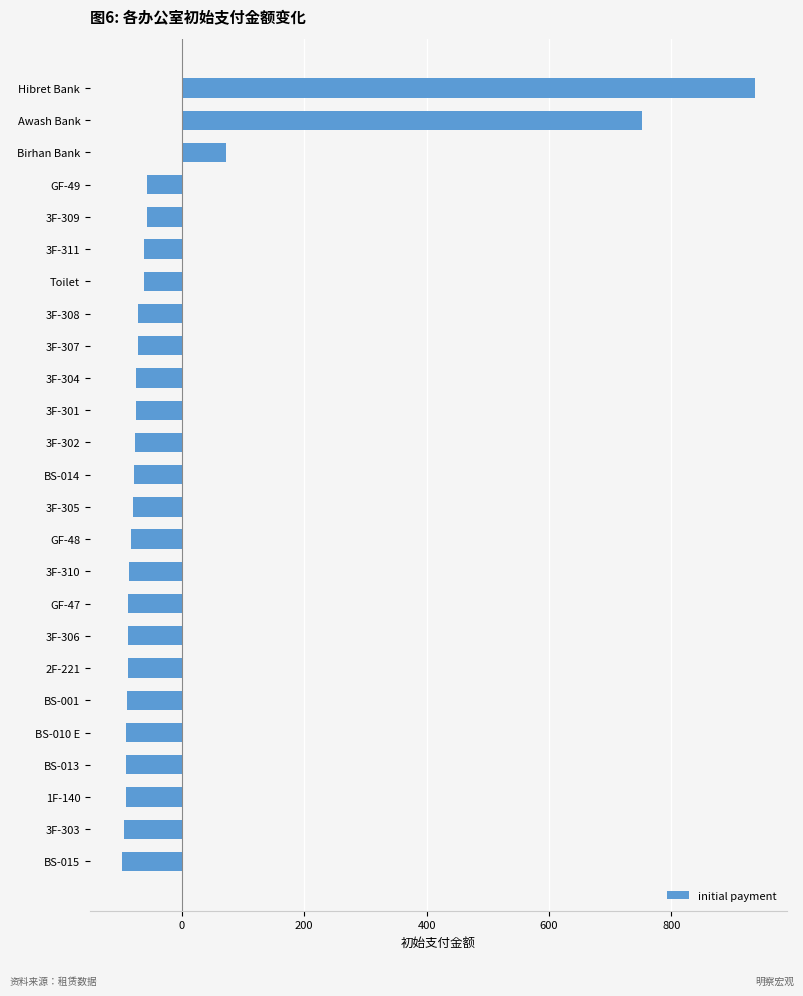

Which category has the highest value across all series?

Hibret Bank